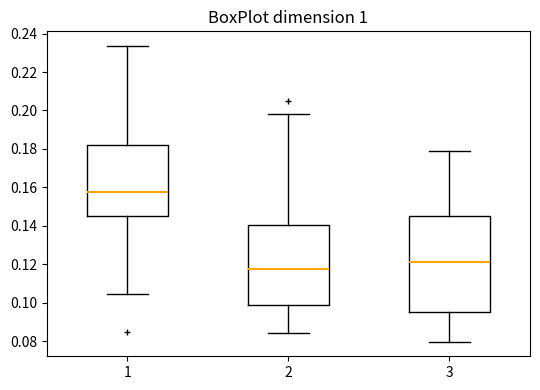

Reading left to right, transcribe this box plot: for each box, give where its median line is, the range the box spans, and where its two whiskers end, as read against the y-axis. The values are not printed on the chart, so give them approximately, as read against the axis.

1: median 0.158, box 0.144 to 0.182, whiskers 0.104 to 0.234
2: median 0.118, box 0.098 to 0.140, whiskers 0.084 to 0.198
3: median 0.122, box 0.094 to 0.144, whiskers 0.080 to 0.178